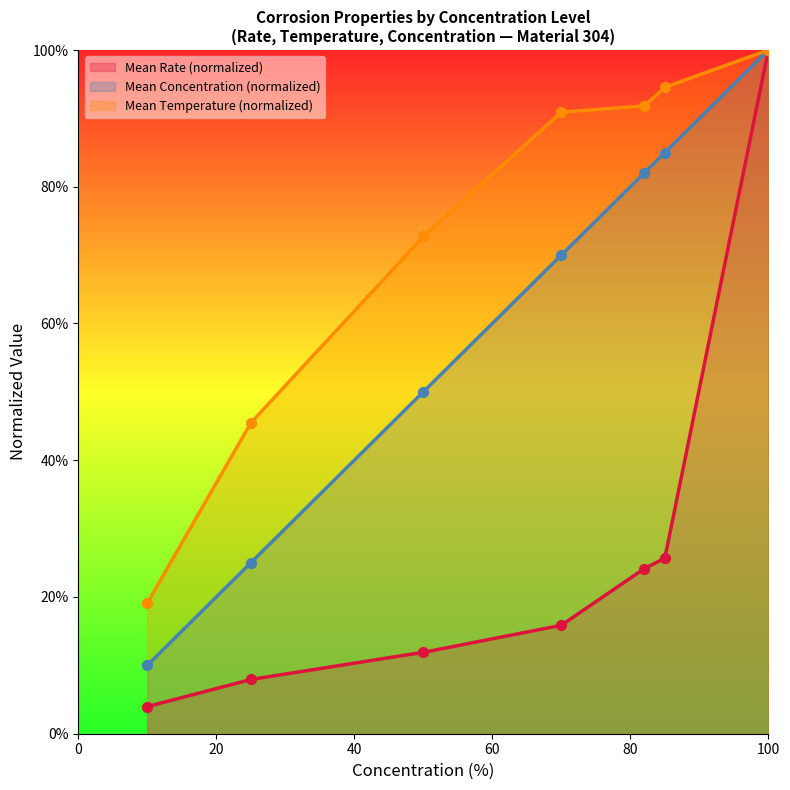

Which series reaches the minimum Y coordinate?

Mean Rate